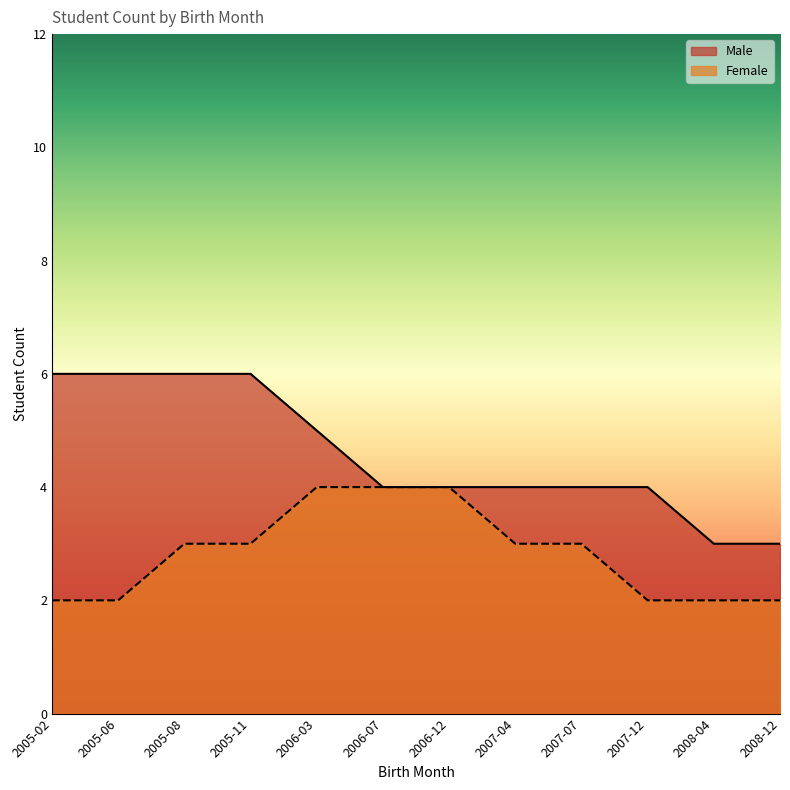

List the labels in order of Male value, largest first.

2005-02, 2005-06, 2005-08, 2005-11, 2006-03, 2006-07, 2006-12, 2007-04, 2007-07, 2007-12, 2008-04, 2008-12